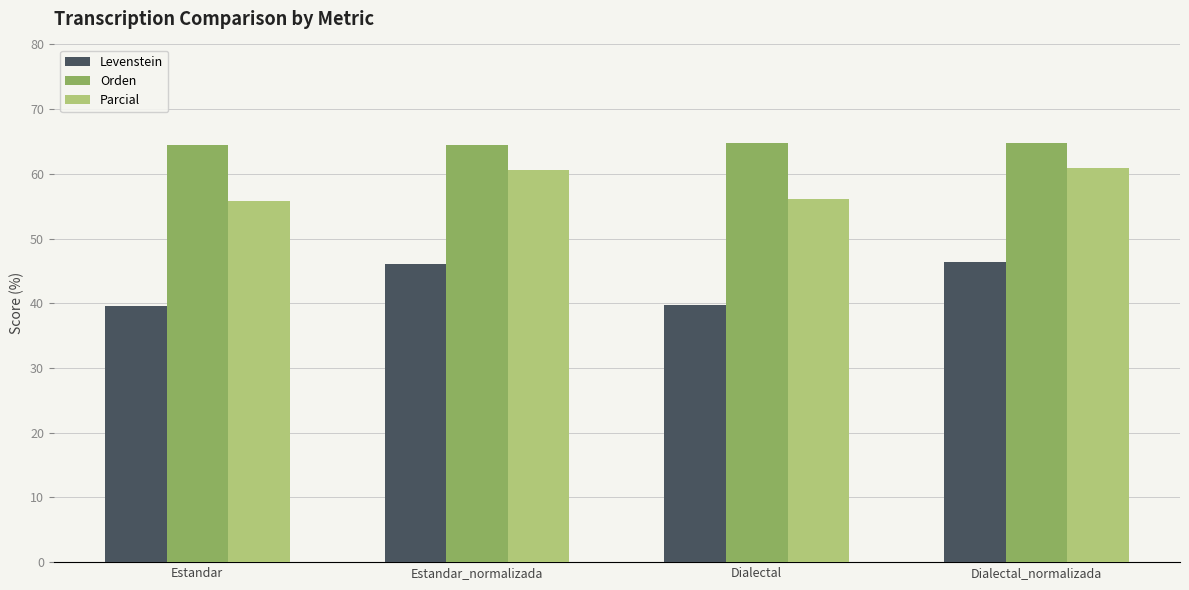

Rank the series at Dialectal from highest to lowest value.

Orden, Parcial, Levenstein